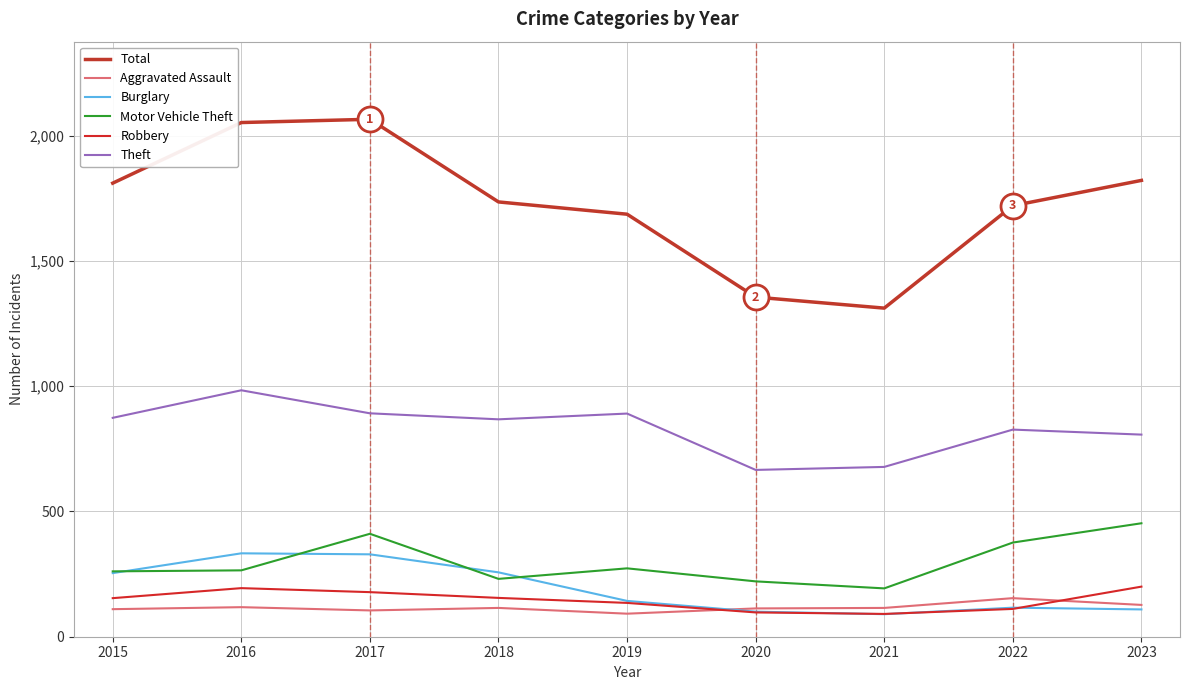

At how many categories does at least one series exceed 829?

9